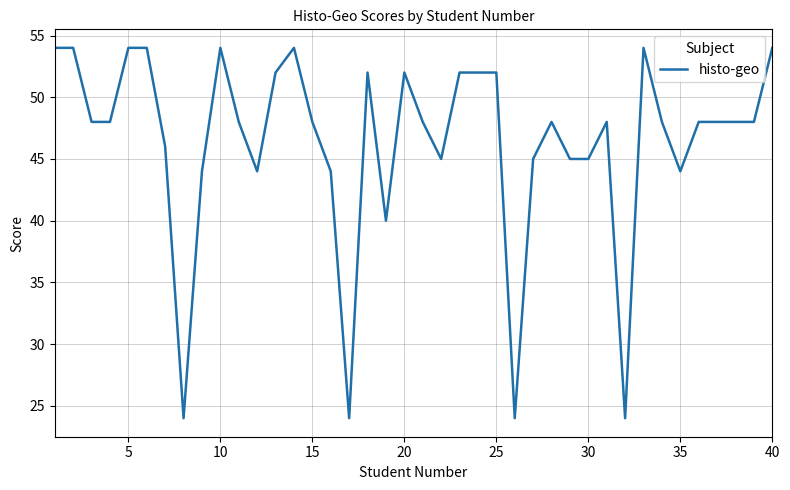

How many lines are shown in the chart?

1